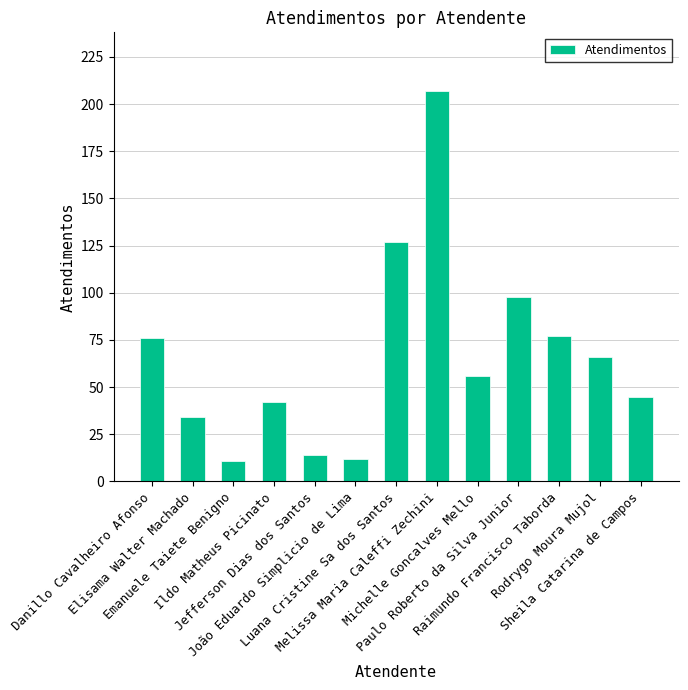

What is the difference between the second highest and second lowest values?

115